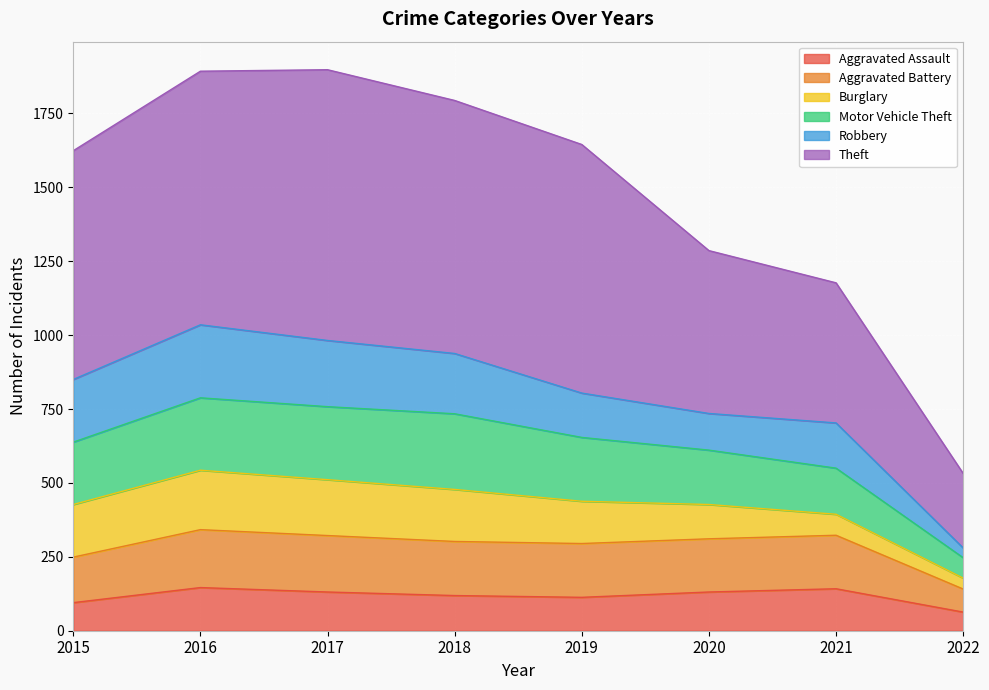

The Aggravated Assault series shows 146 at 2016. True or false?

True